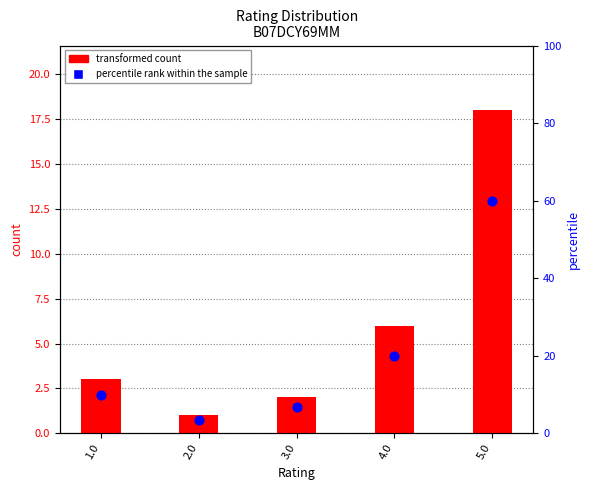

What is the change in value from 4.0 to 5.0?

+40.0